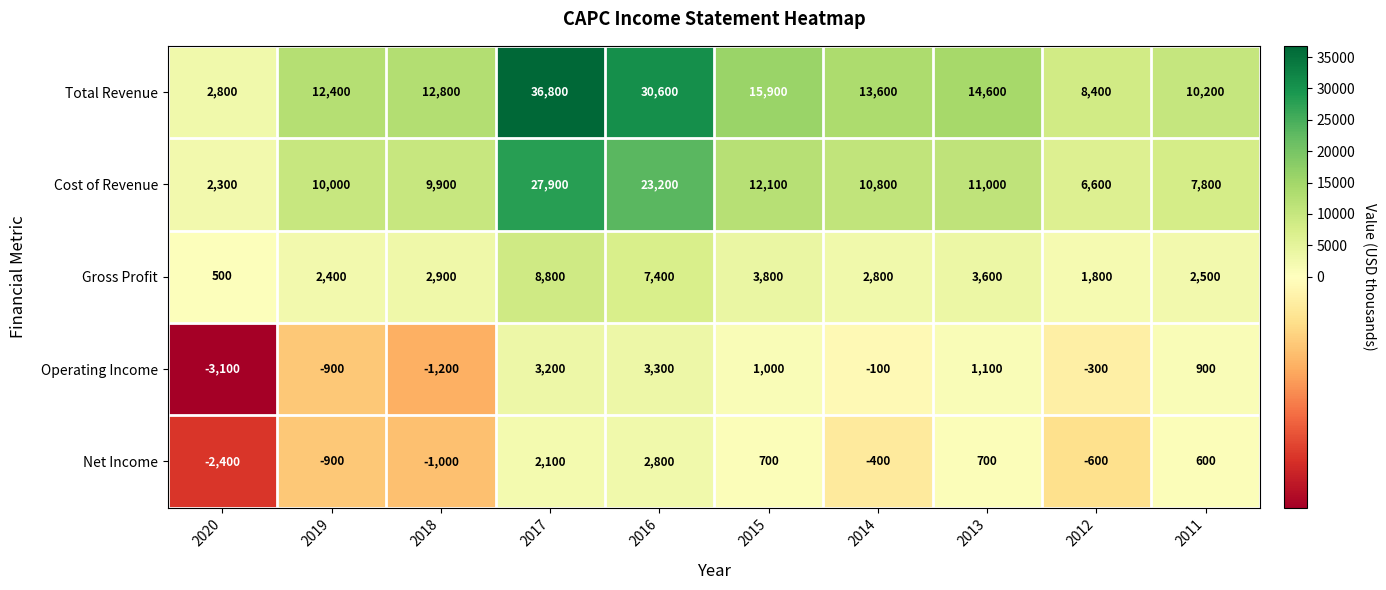

What is the difference between the Total Revenue values at 2020 and 2019?

9600